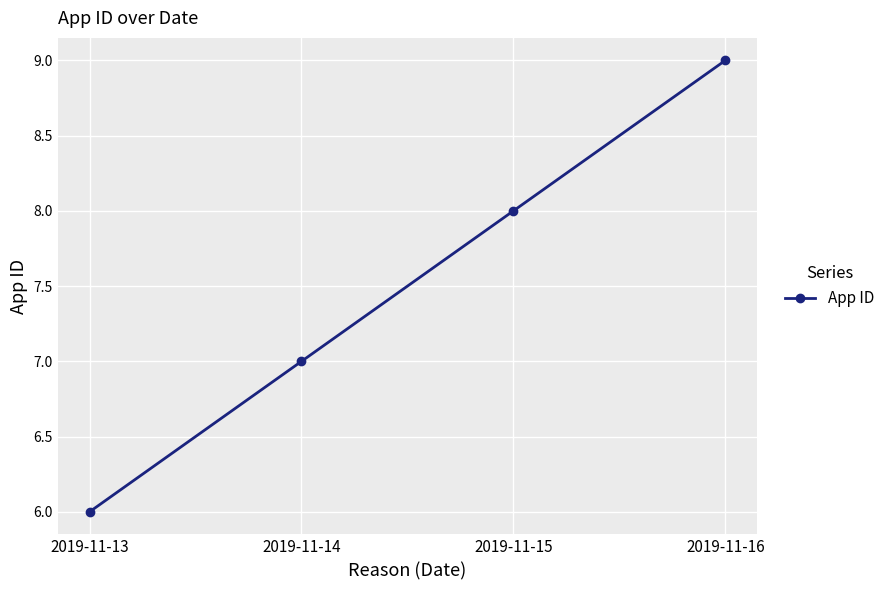

What is the value of the 4th point from the left?

9